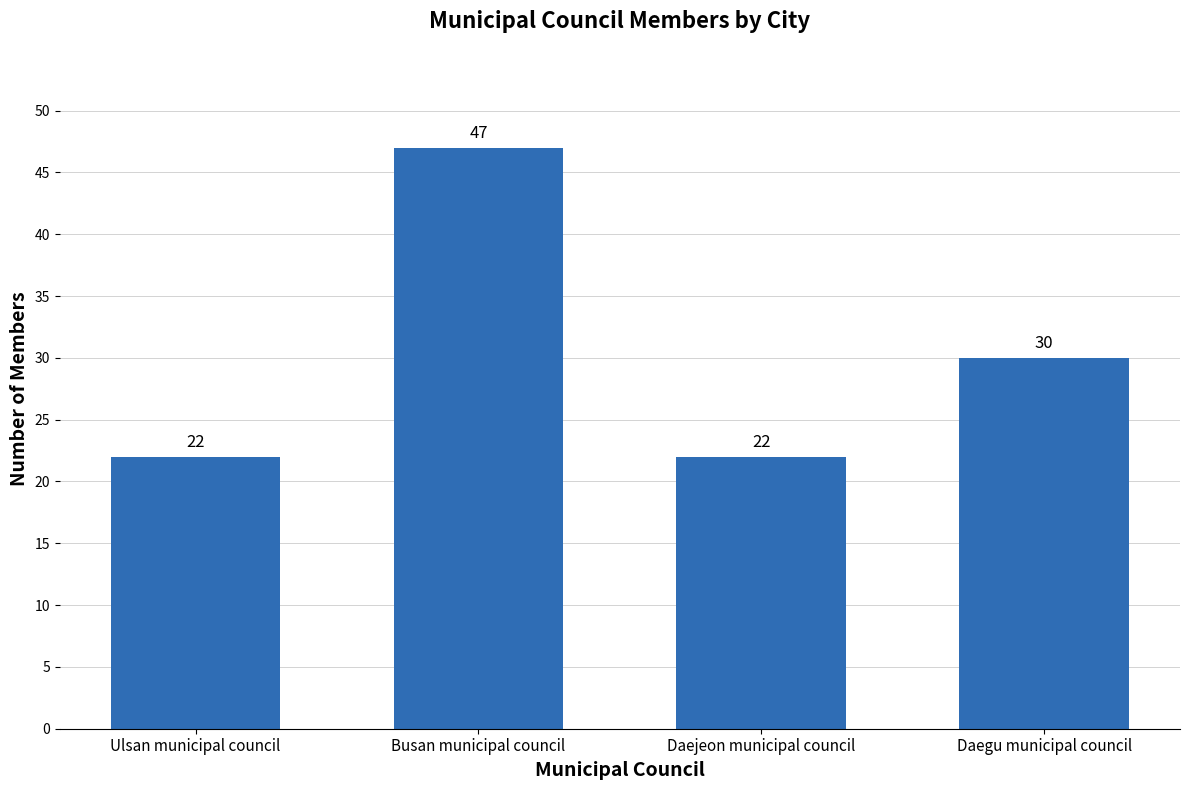

Approximately how many times larger is the value at Ulsan municipal council compared to Busan municipal council?

0.5